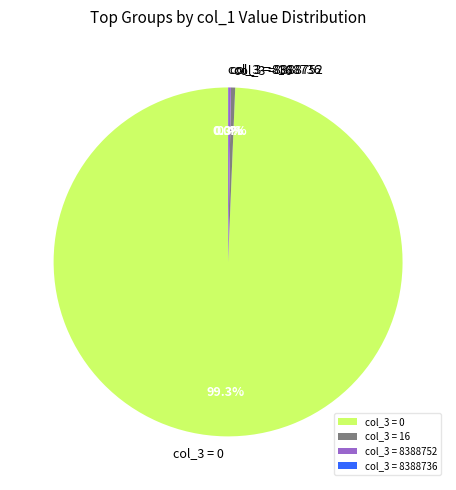

Does any single category account for the majority?

Yes